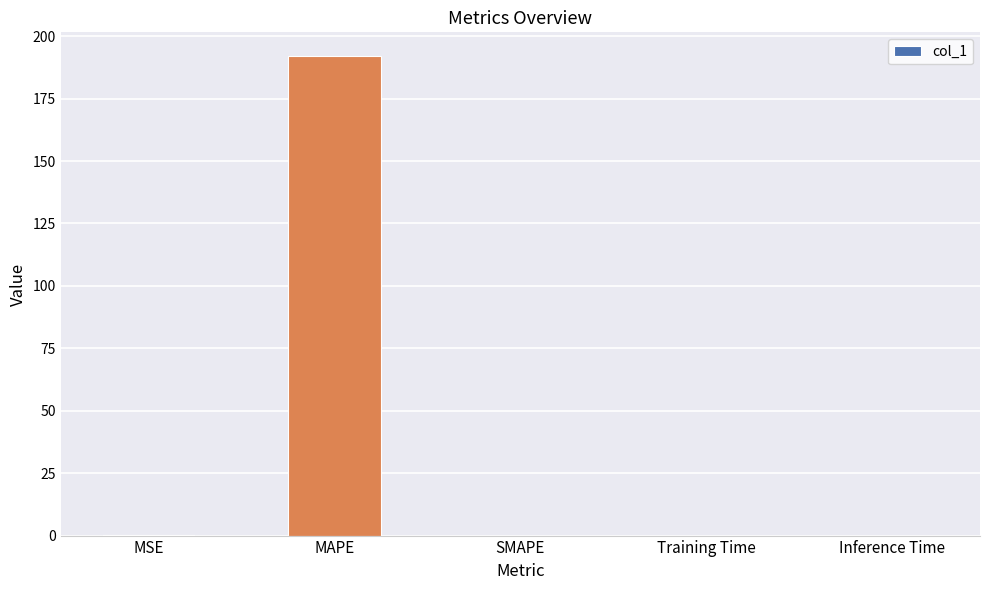

Which has a higher value, SMAPE or MAPE?

MAPE